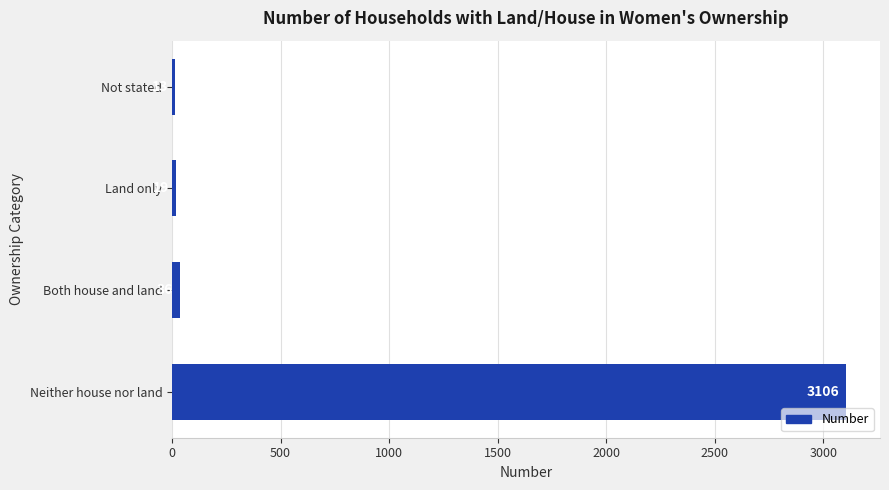

How many bars are there in total?

4